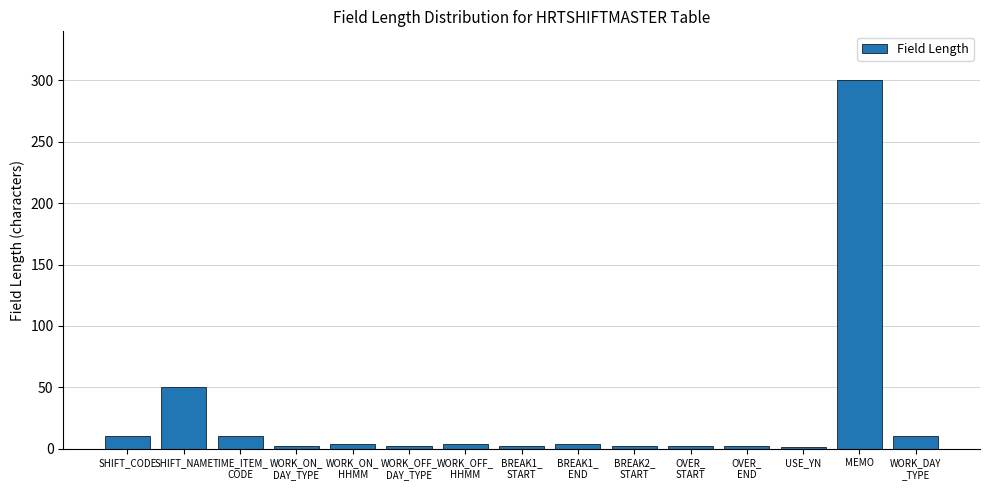

At which label is the value closest to 150?

SHIFT_NAME